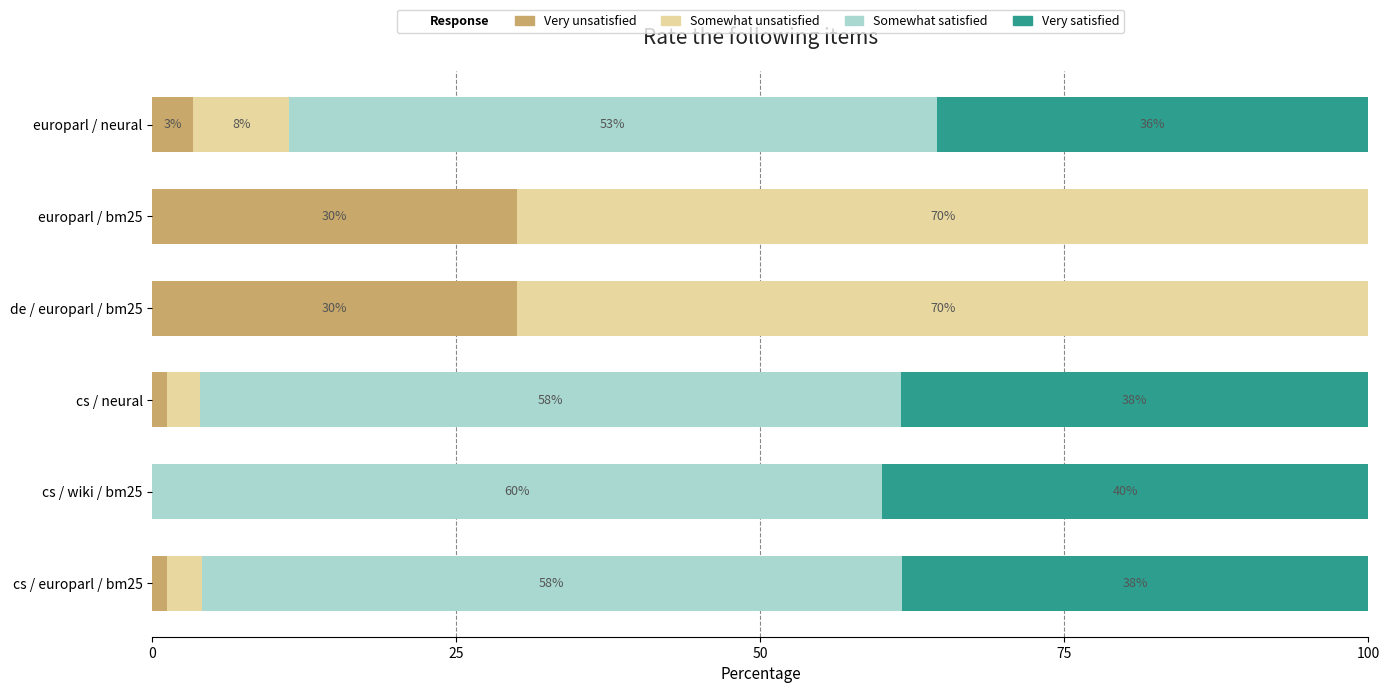

Count the number of categories in the chart.

6